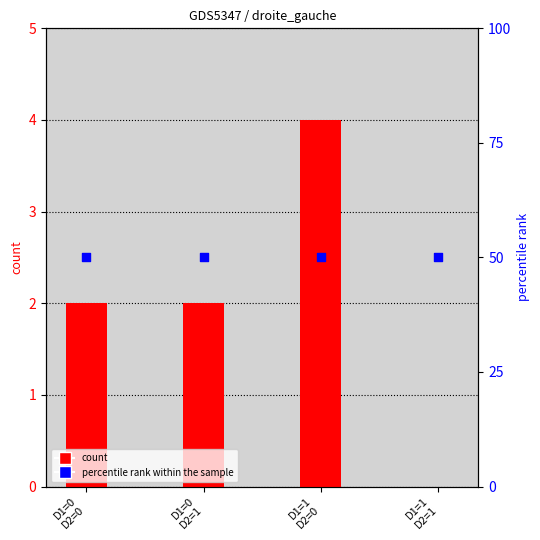

Which series reaches the maximum Y coordinate?

percentile rank within the sample